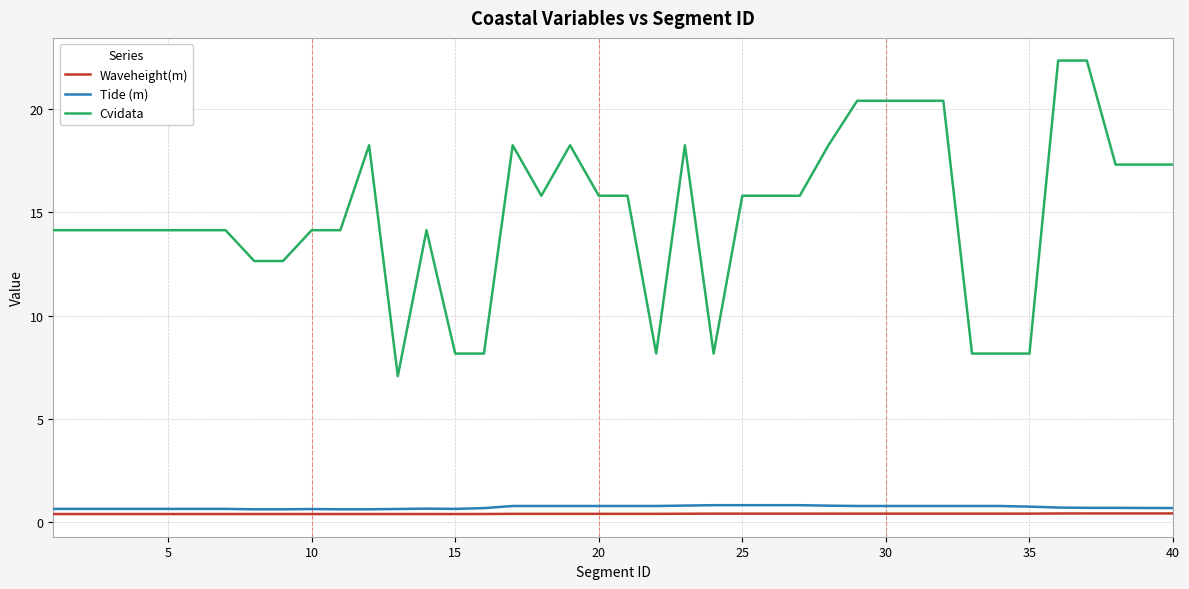

What is the difference between the maximum and minimum values in the Tide (m) series?

0.2